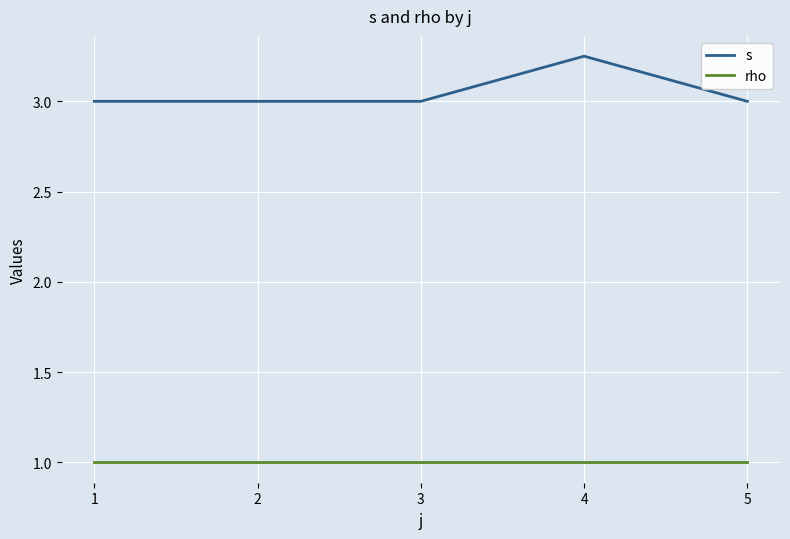

What is the maximum value for rho?

1.0